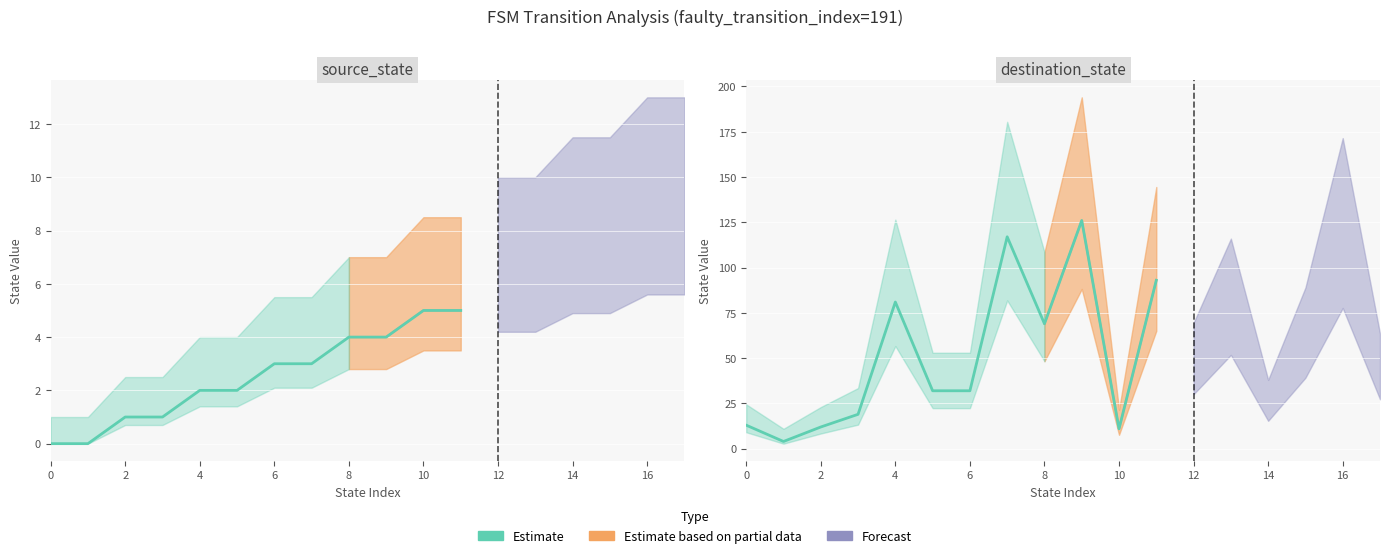

At how many categories does at least one series exceed 66?

7